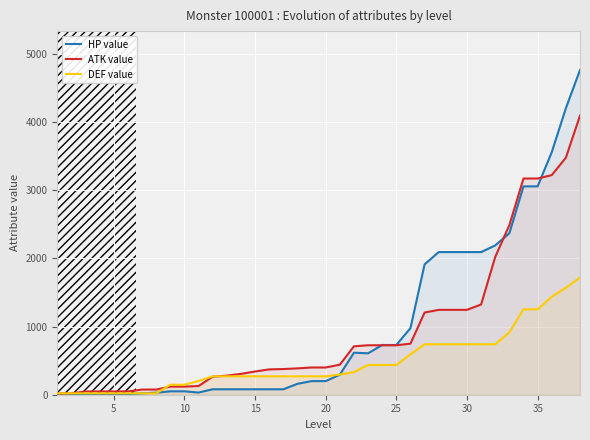

In HP value, how many points are lower than both neighbors (excluding endpoints)?

2